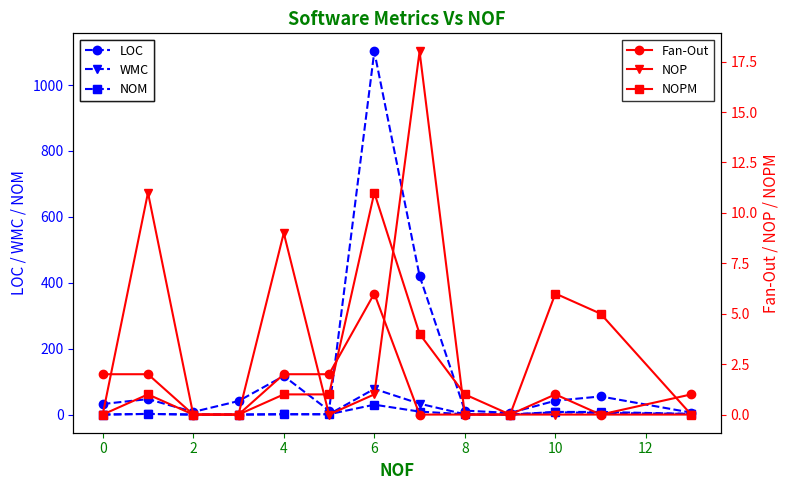

How many interior local valleys does the LOC series have?

3